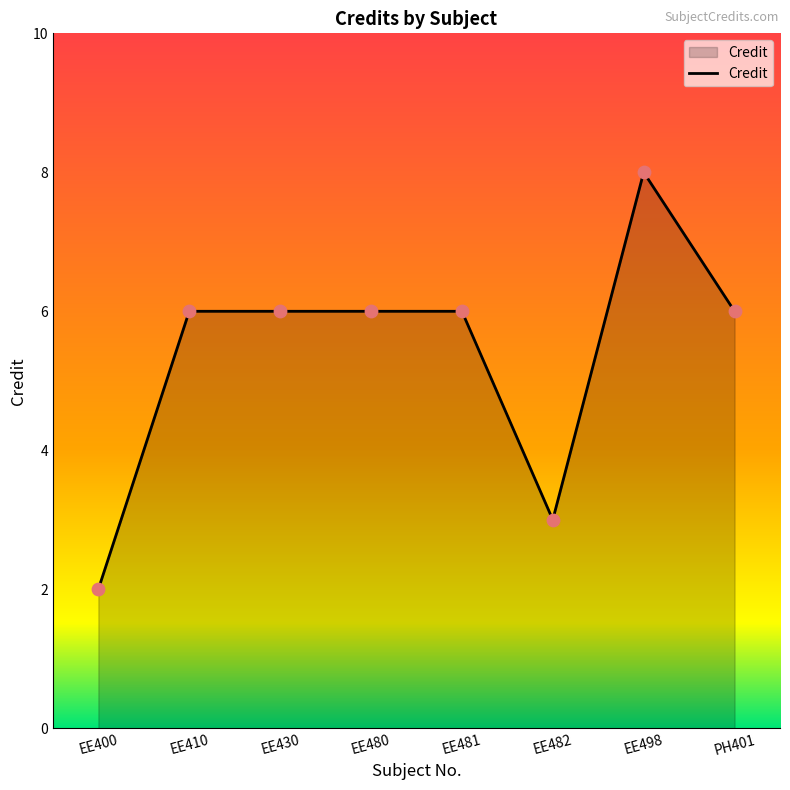

What is the change in value from EE481 to EE498?

+2